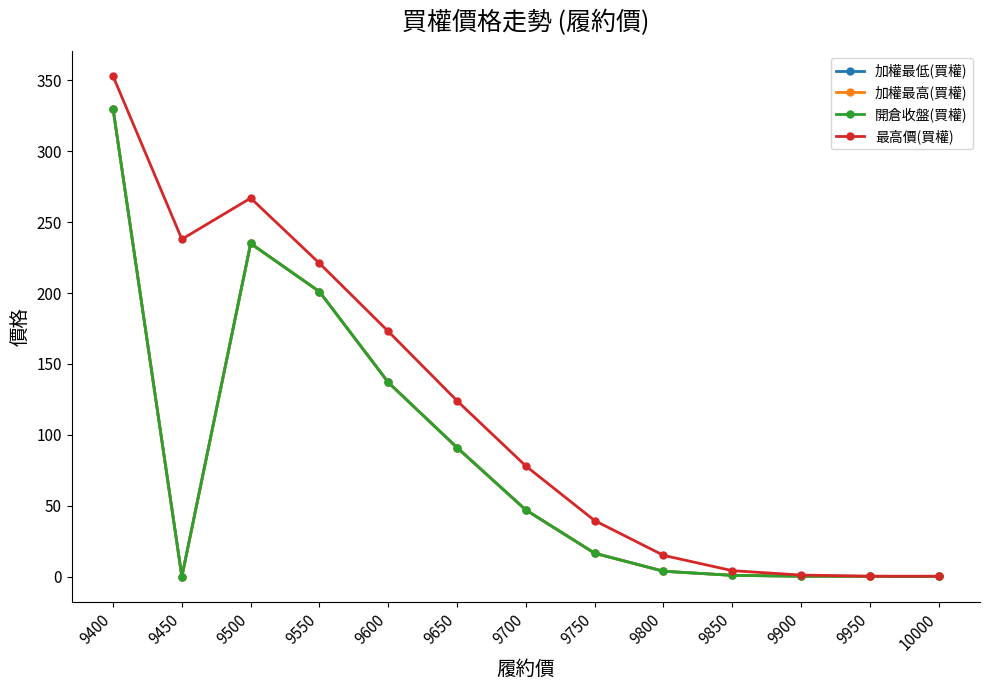

Does the chart have visible grid lines?

No